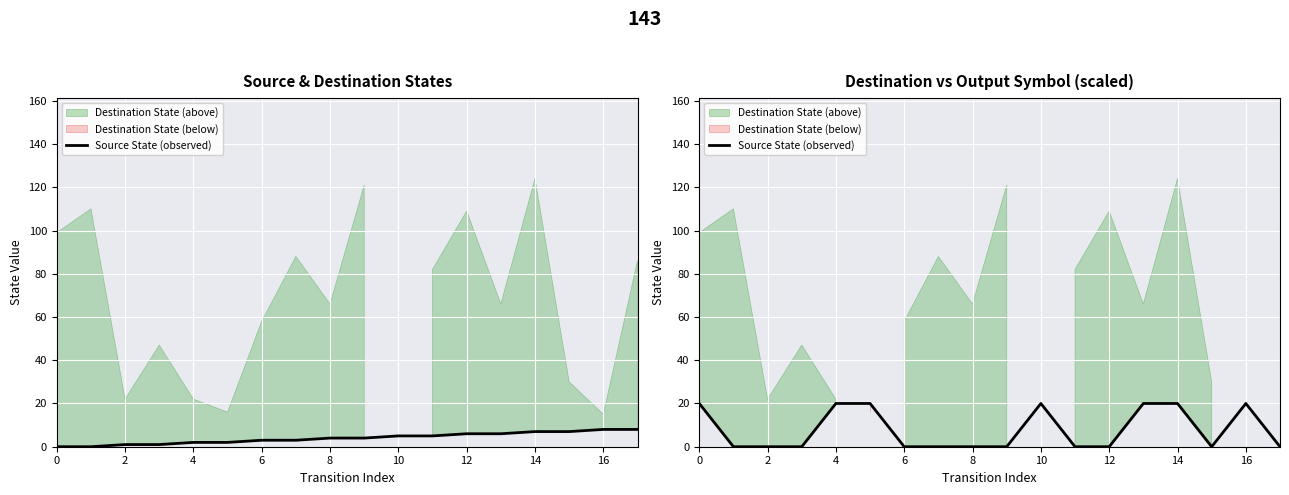

How many points are higher than both their immediate neighbors (excluding endpoints)?

2